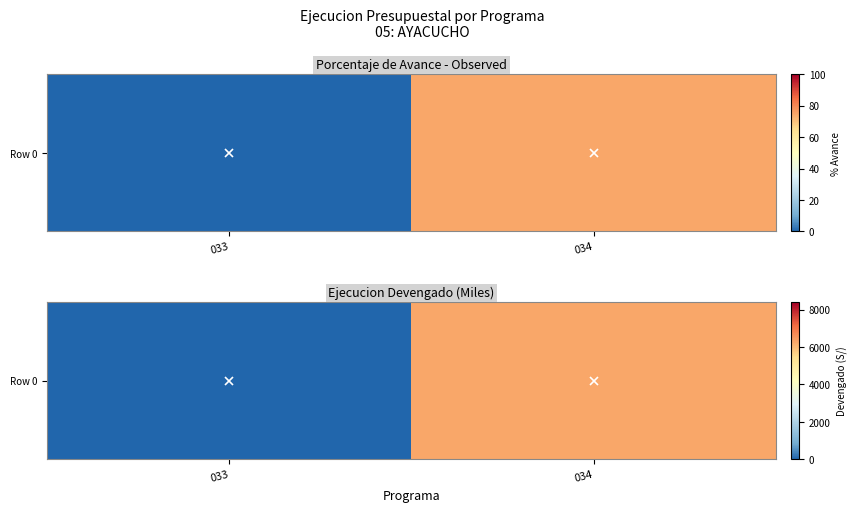

The value at 033 is 0. True or false?

True